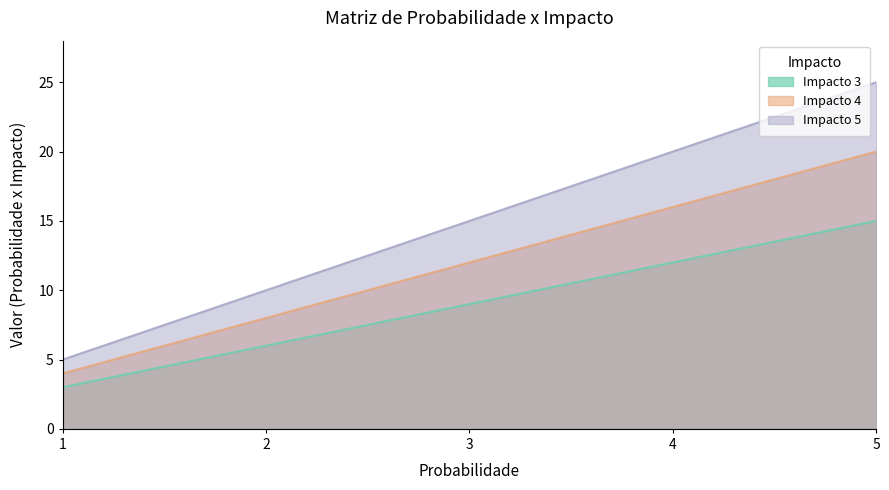

What value does the Impacto 4 series have at 3, to the nearest 5?

10